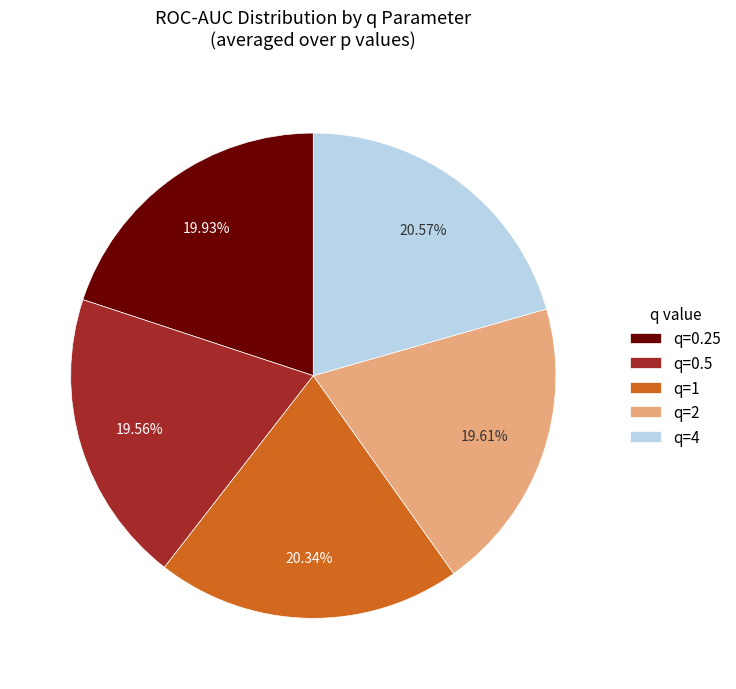

How many slices are in this pie chart?

5